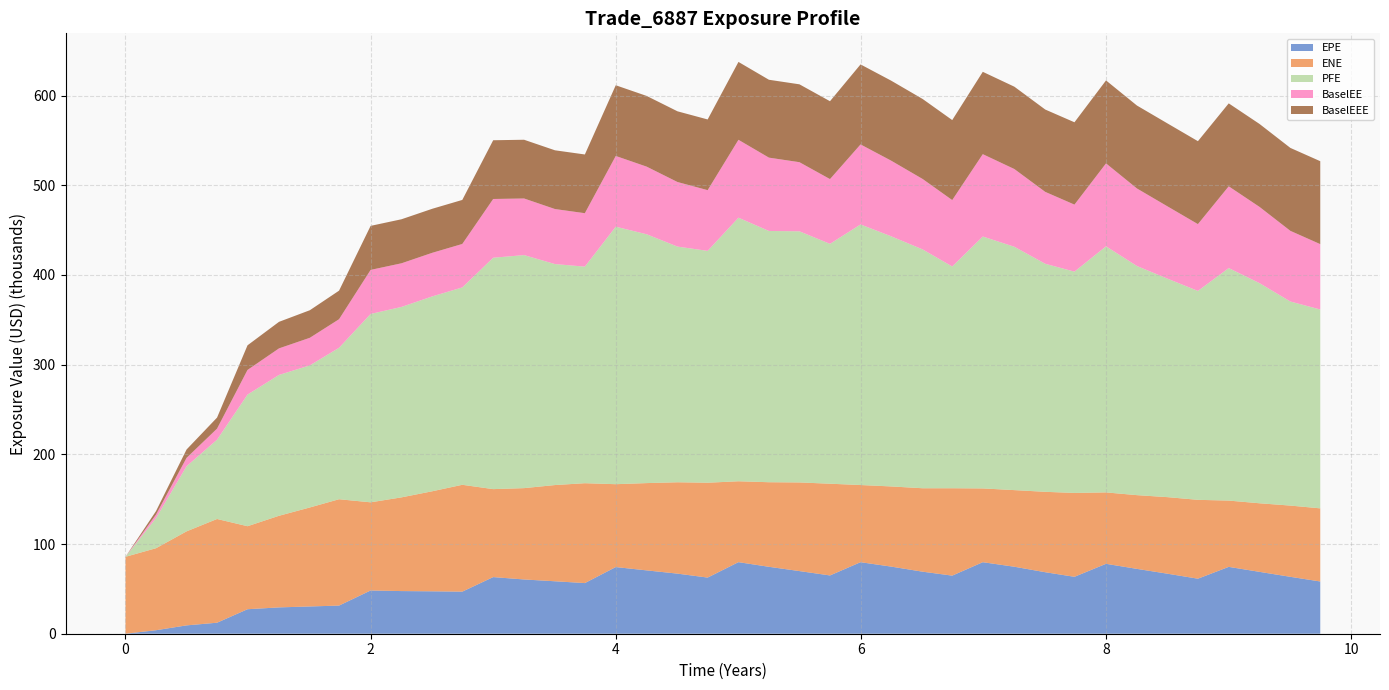

Reading left to right, transcribe all the data shown in this chart.

EPE: 0.0	3907.6	9302.7	12273.6	27315.3	29354.6	30393.8	31377.0	48215.4	47549.5	47285.2	46919.4	63143.6	60497.3	58484.8	56461.8	74319.5	70625.2	66998.8	62601.2	79802.2	74605.8	69843.1	64977.0	79749.4	74841.5	69157.0	64770.7	79750.0	74689.9	68573.4	63460.7	77958.1	72301.1	66863.5	61360.2	74538.6	68978.7	63443.0	58246.0
ENE: 85752.1	91444.9	104842.0	115656.0	92557.9	102149.0	110378.0	118576.0	98297.0	104491.0	111589.0	119130.0	98085.6	101838.0	107281.0	111359.0	92398.4	97321.1	101870.0	105763.0	90181.3	94311.9	98829.7	102280.0	86047.2	89383.2	93039.4	97434.7	82246.2	85436.6	89650.6	93512.6	79612.9	82210.5	85392.2	87919.8	73910.3	76465.0	79431.8	81533.6
PFE: 0.0	33618.0	72629.4	88416.8	146762.0	157048.0	158428.0	168873.0	210038.0	212340.0	217288.0	220078.0	258000.0	259835.0	246392.0	241486.0	287128.0	277446.0	262774.0	258514.0	293890.0	280157.0	280014.0	267454.0	290545.0	278928.0	266290.0	247258.0	280883.0	271339.0	254259.0	246753.0	274370.0	255517.0	243504.0	232947.0	259258.0	245445.0	227535.0	221728.0
BaselEE: 0.0	3912.1	9323.7	12319.9	27472.3	29597.7	30747.5	31843.1	49099.8	48644.5	48599.3	48440.6	65494.4	63103.5	61352.5	59557.4	78841.6	75400.1	71987.2	67684.2	86835.1	81742.6	77056.1	72185.5	89212.3	84325.4	78502.0	74036.4	91816.9	86653.1	80157.6	74710.6	92486.1	86428.5	80537.7	74460.0	91141.5	84995.4	78779.3	72867.4
BaselEEE: 0.0	3912.1	9323.7	12319.9	27472.3	29597.7	30747.5	31843.1	49099.8	49099.8	49099.8	49099.8	65494.4	65494.4	65494.4	65494.4	78841.6	78841.6	78841.6	78841.6	86835.1	86835.1	86835.1	86835.1	89212.3	89212.3	89212.3	89212.3	91816.9	91816.9	91816.9	91816.9	92486.1	92486.1	92486.1	92486.1	92486.1	92486.1	92486.1	92486.1